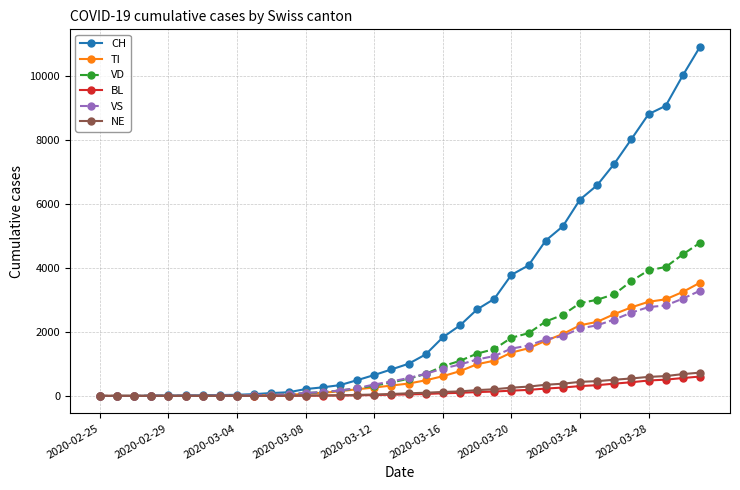

What is the value of the NE point at the 21st from the left?

124